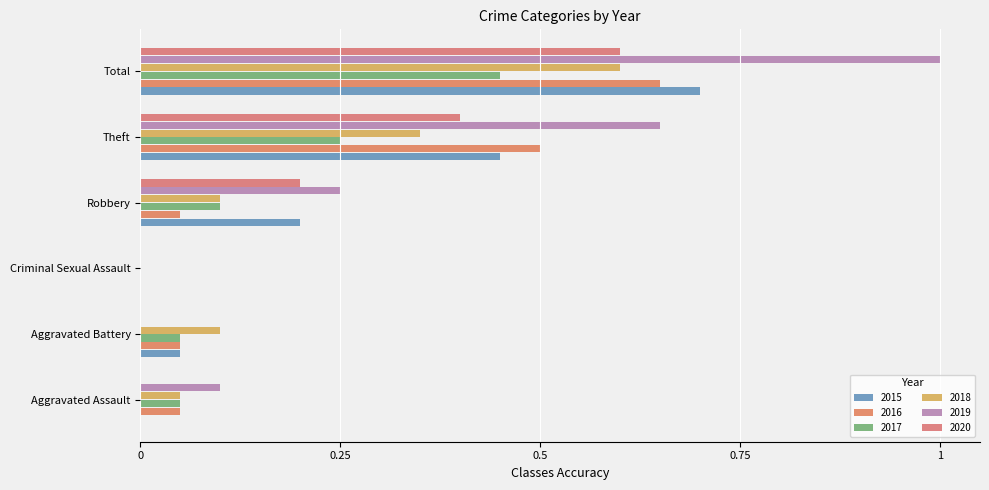

Which series has the largest total across all categories?

2019